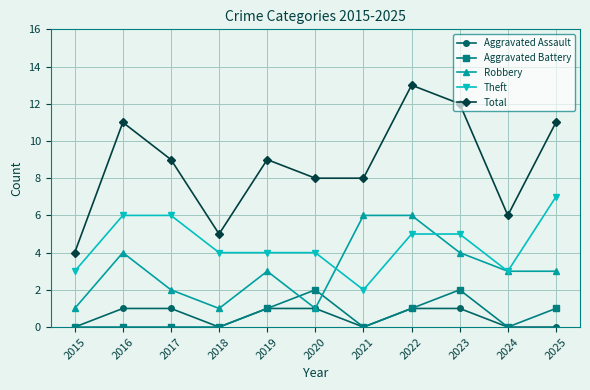

True or false: Total has more than 2 points higher than both neighbors.

True